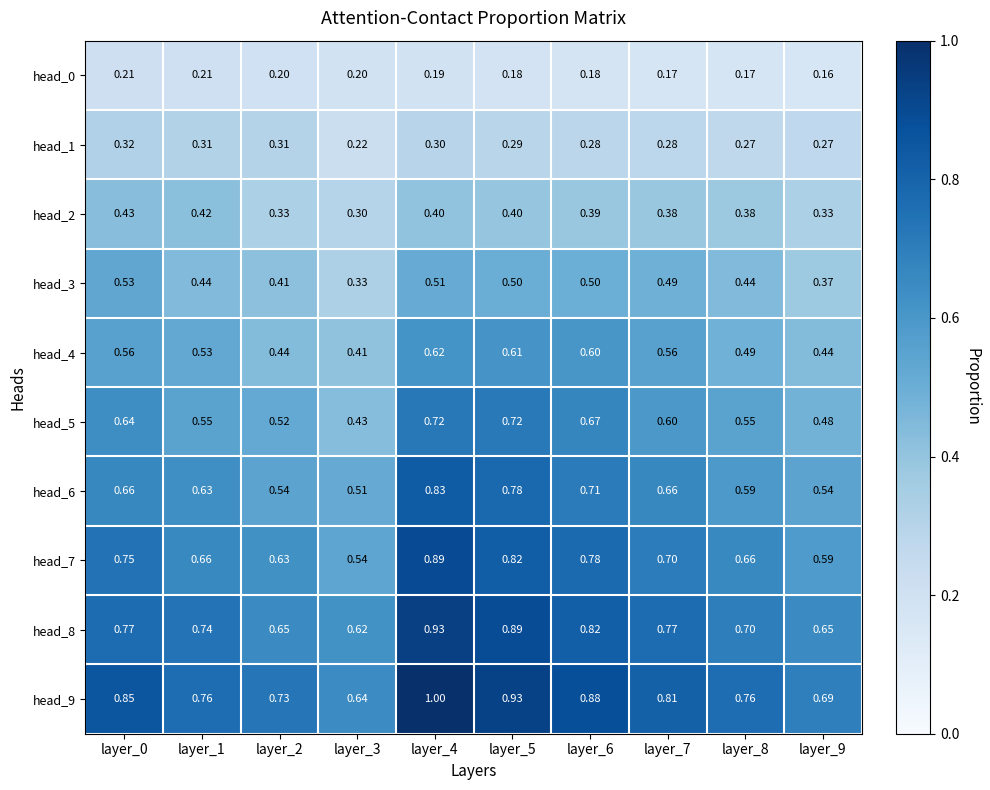

What is the difference between the highest and lowest values at layer_8?

0.6